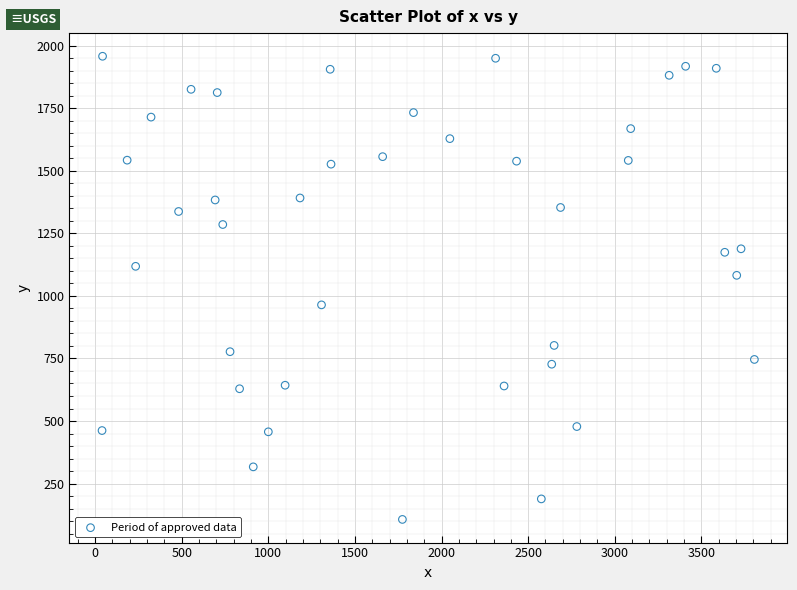

What is the range of X values (max minus min)?

3766